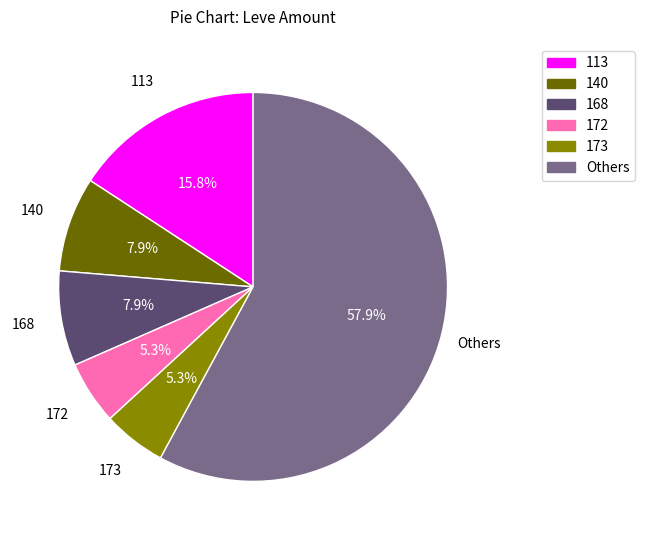

How many segments does this pie chart have?

6